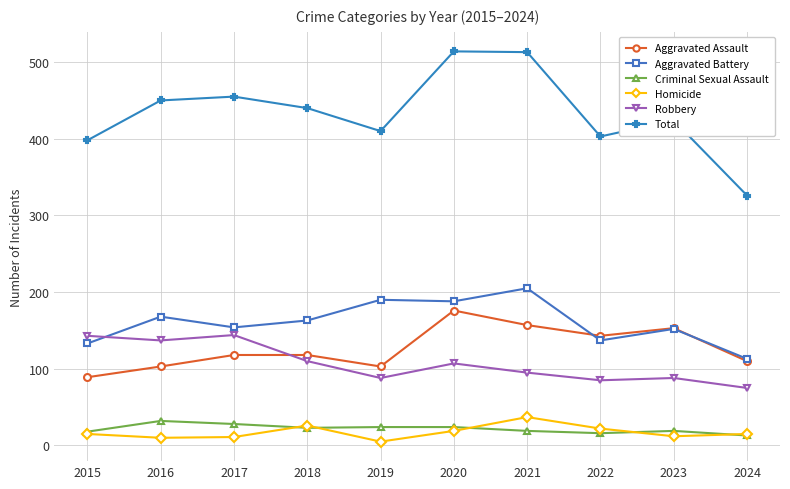

What is the greatest value displayed?

514